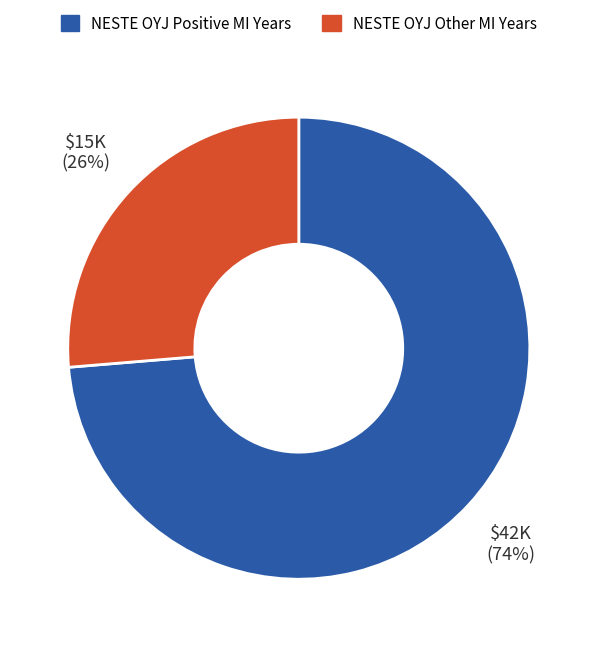

Does any single category account for the majority?

Yes